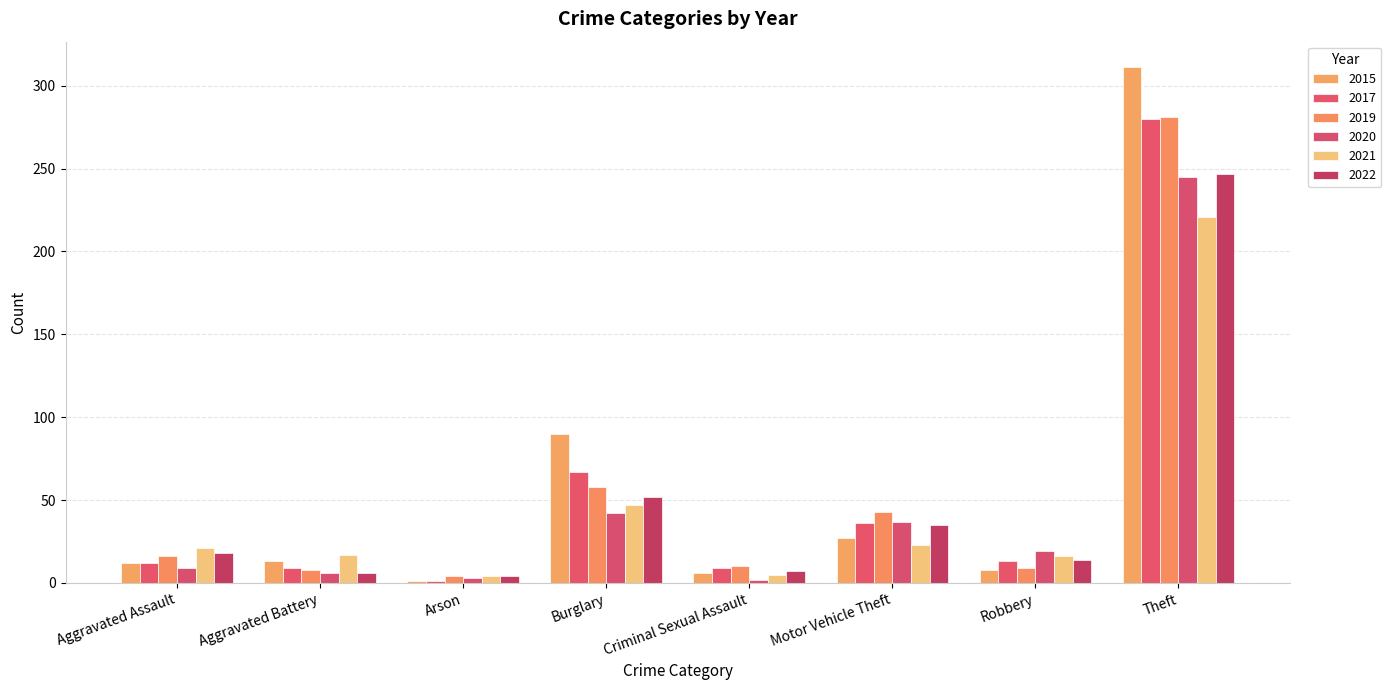

How many distinct data groups are displayed?

6